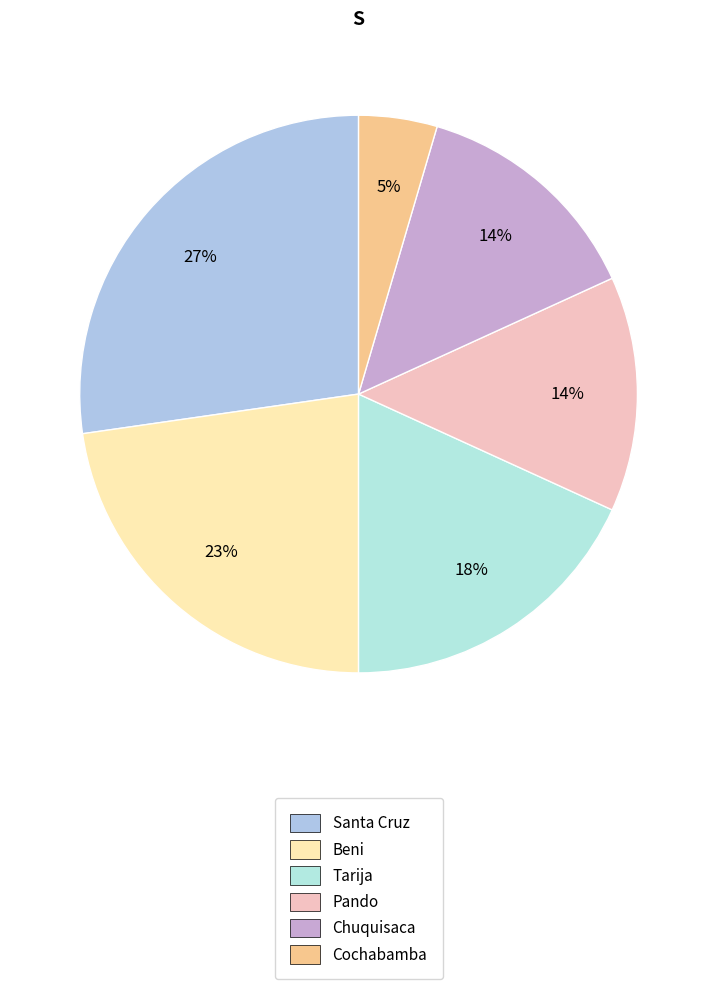

The Pando slice represents 7% of the pie. True or false?

False